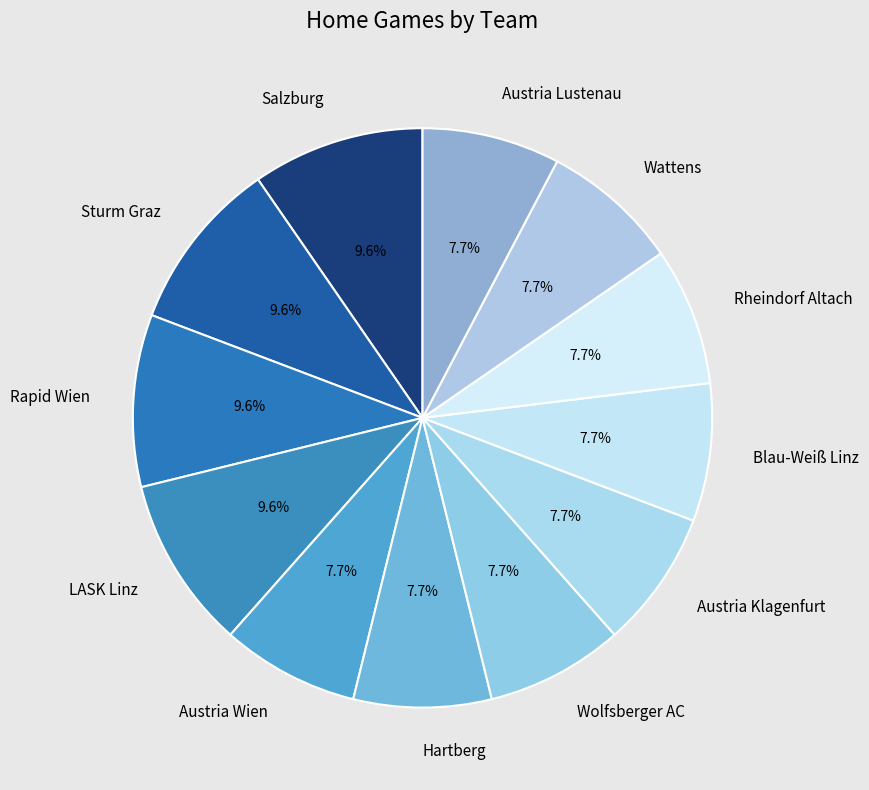

Is there a majority slice in this chart?

No